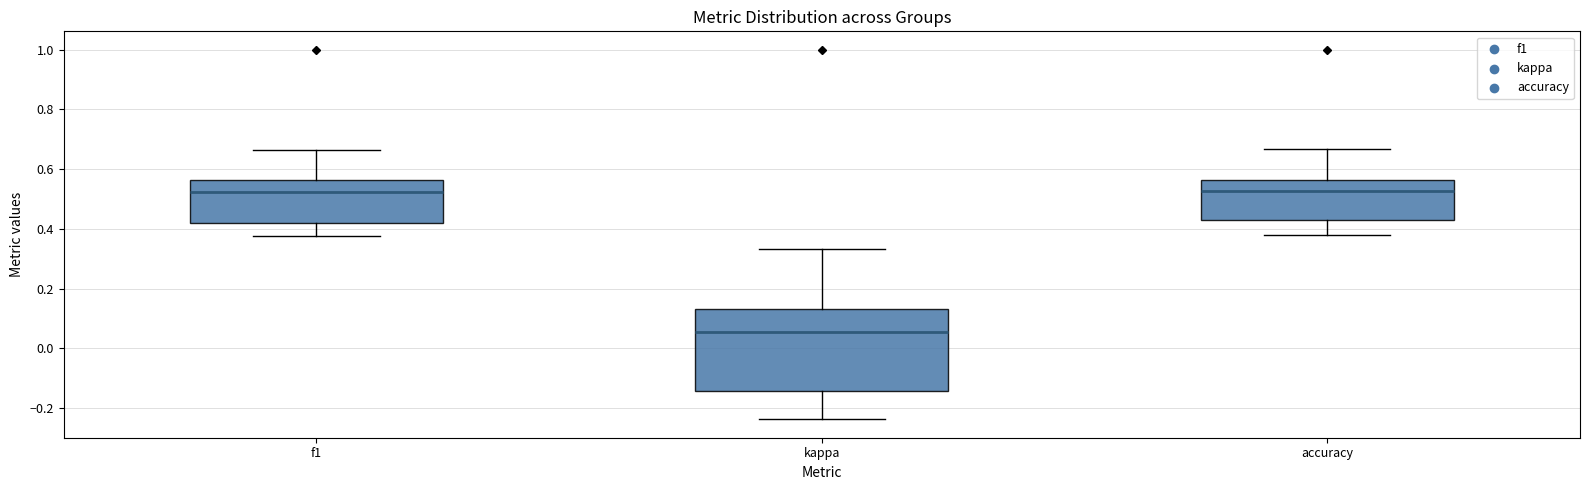

Comparing the boxes themselves (not the whiskers), which one is the tallest?

kappa